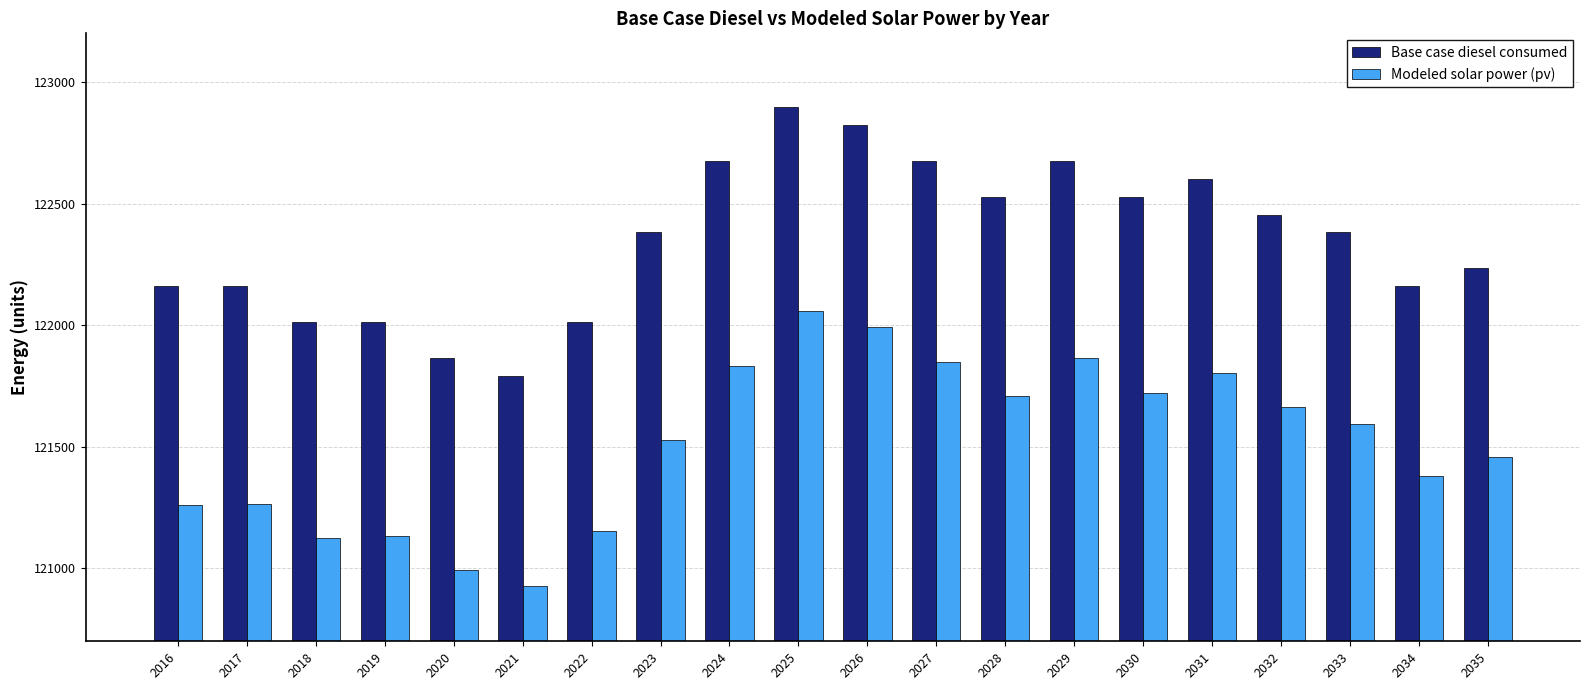

What is the difference between the maximum and minimum values in the Modeled solar power (pv) series?

1131.7